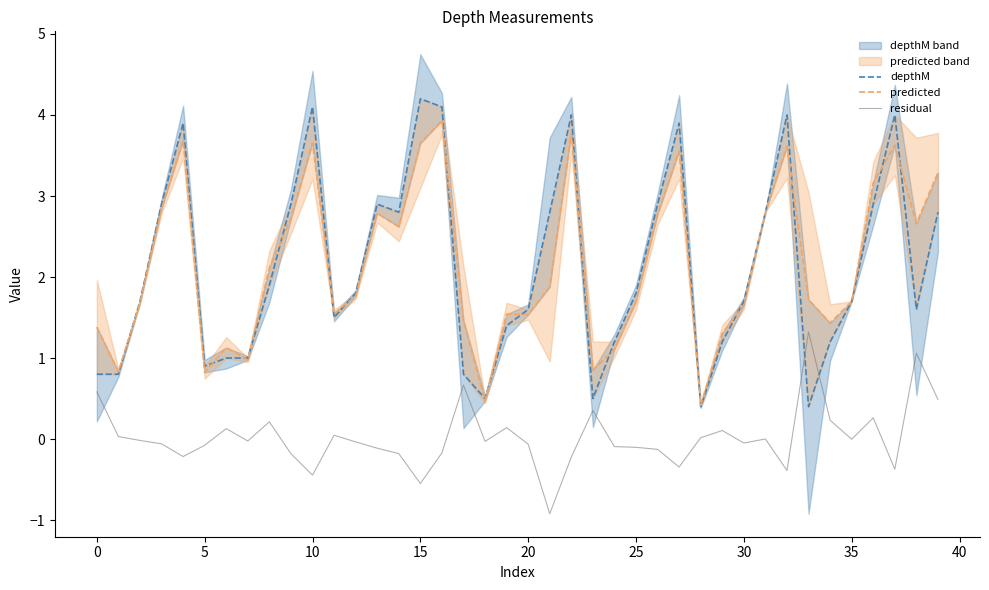

What is the lowest value of the depthM series?

0.4